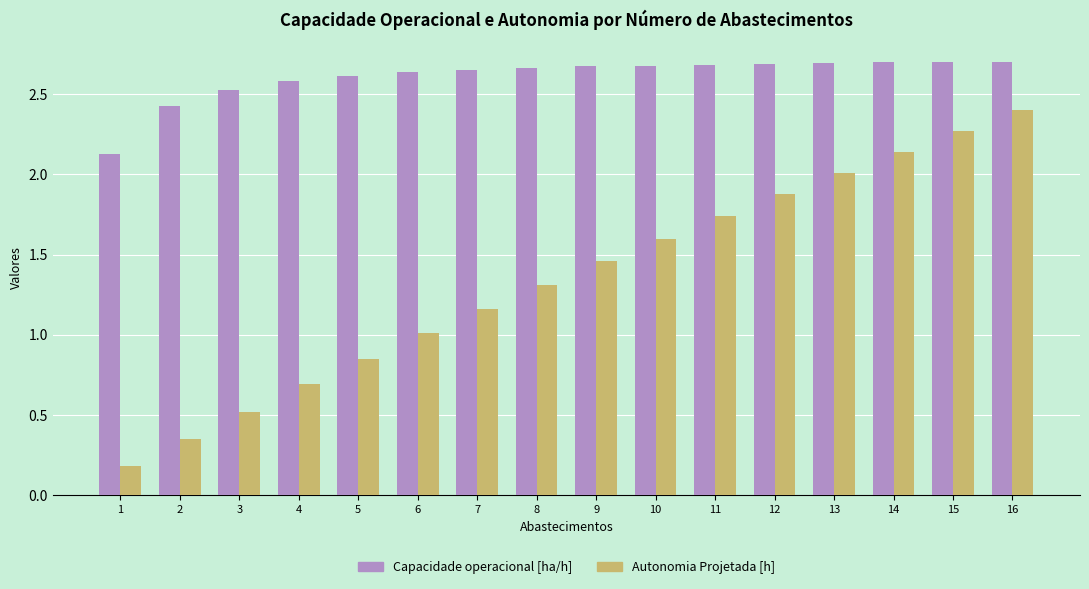

Is it true that Capacidade operacional [ha/h] equals 0.9 at 9?

False